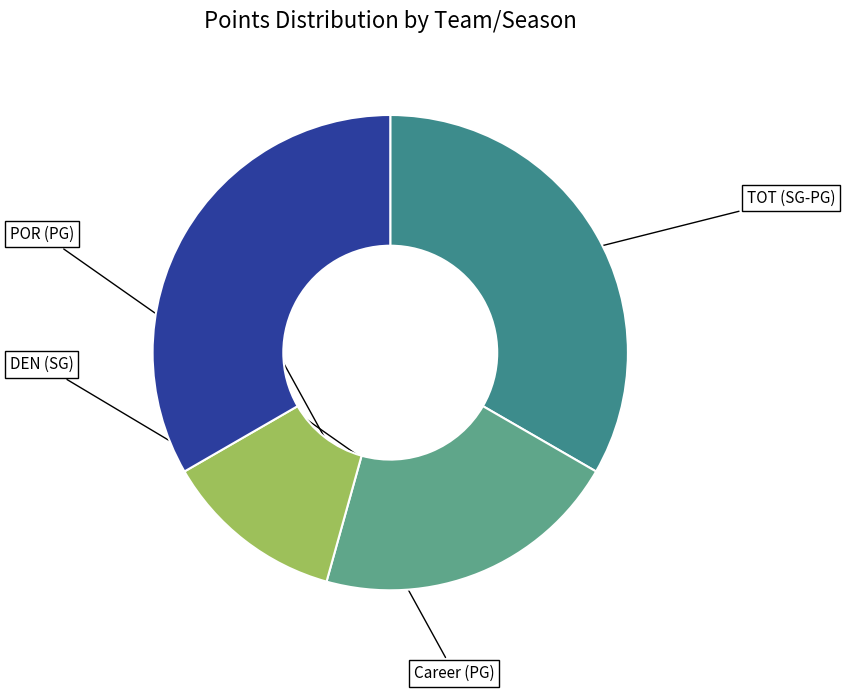

Between DEN (SG) and Career (PG), which is larger?

Career (PG)